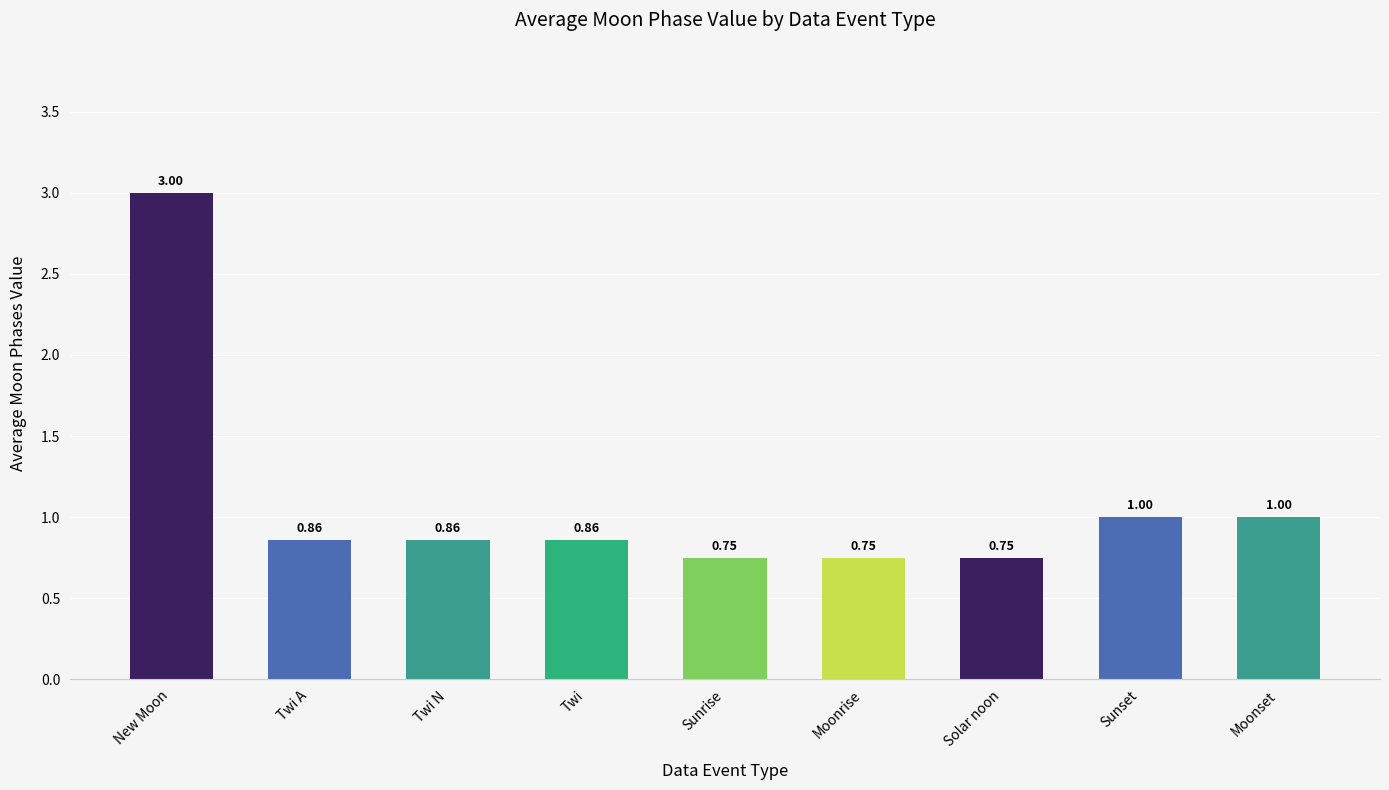

At which category does the chart reach its peak across all series?

New Moon